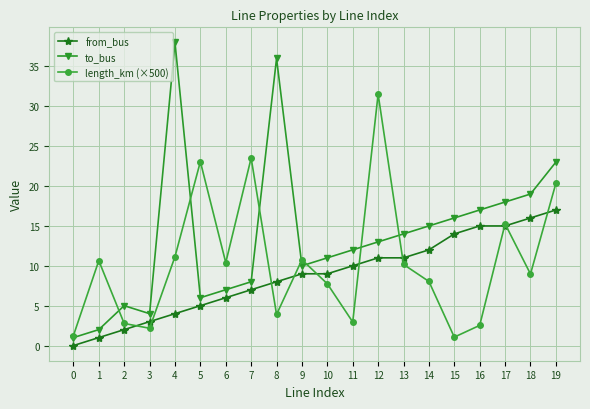

Rank the series by their maximum value, from lowest to highest.

from_bus, length_km (×500), to_bus